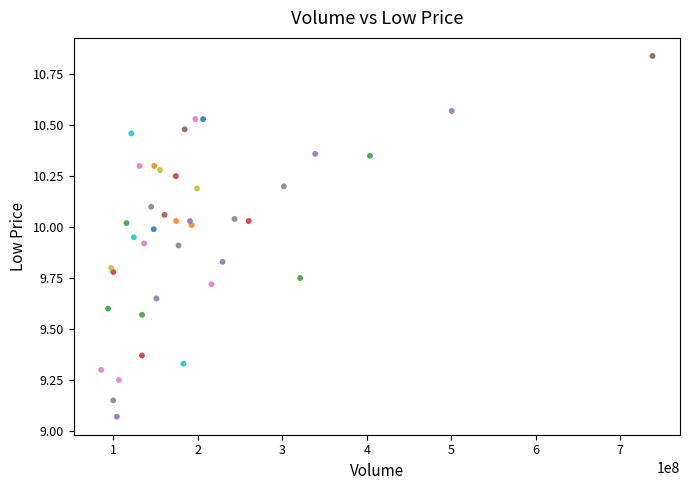

What is the range of Y values (max minus min)?

1.8